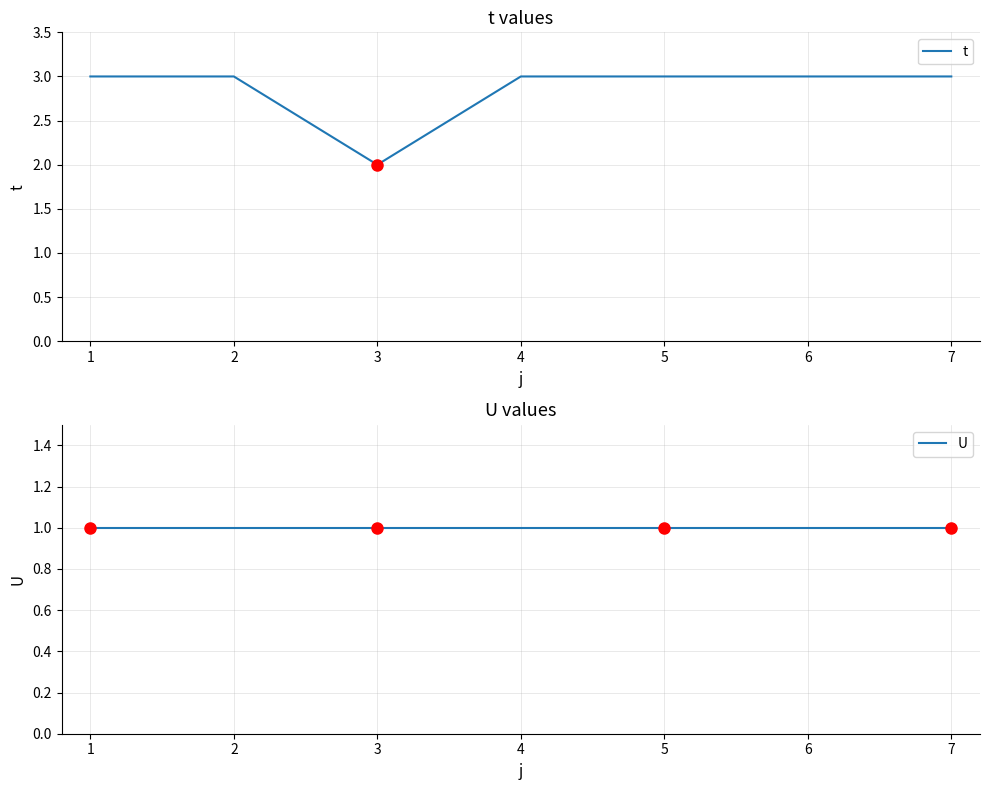

What is the difference between the t values at 3 and 2?

1